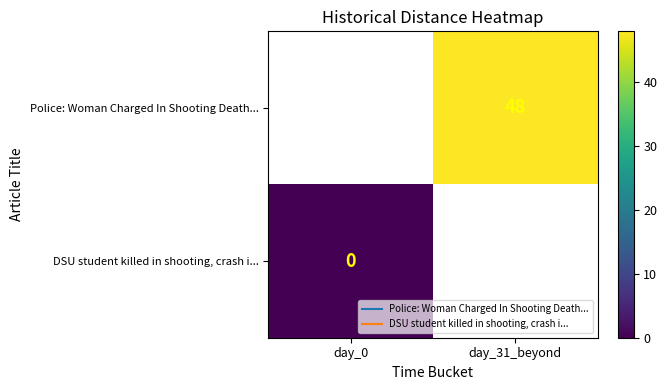

The Police: Woman Charged In Shooting Death... series shows 48.0 at day_31_beyond. True or false?

True